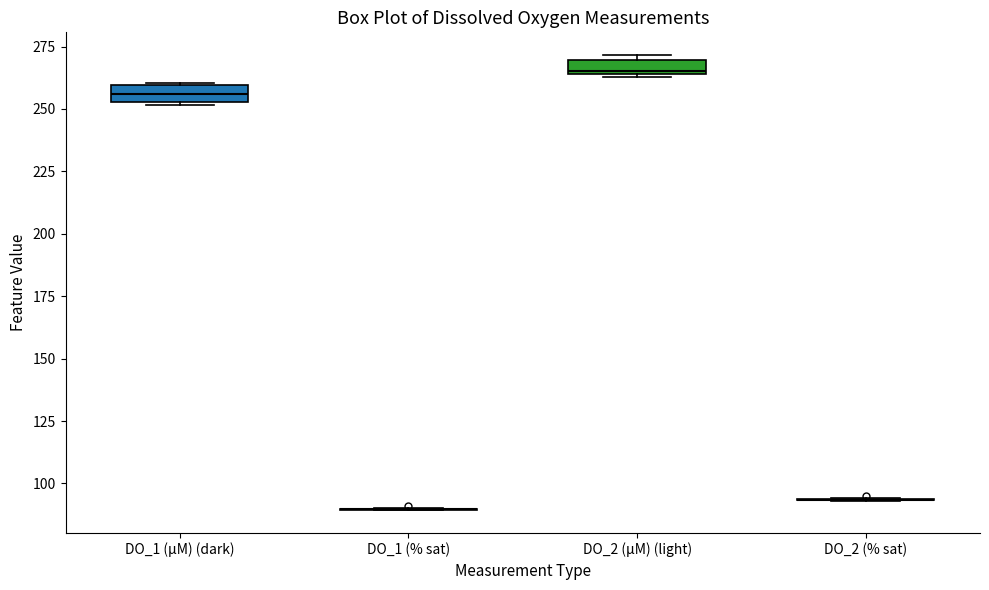

Where is the upper edge of the box for DO_2 (µM) (light) on the y-axis? The values are not printed on the chart, so give them approximately, as read against the axis.

270